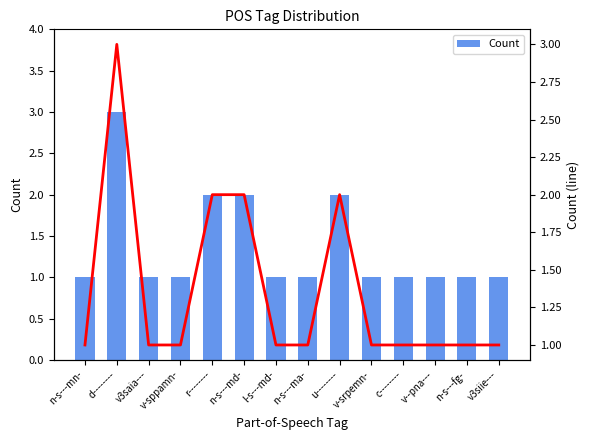

True or false: Count_line has a value of 2 at v3saia---.

False